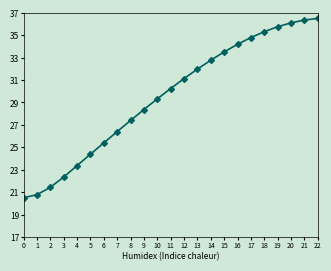

True or false: the data has more than 2 interior local peaks.

False